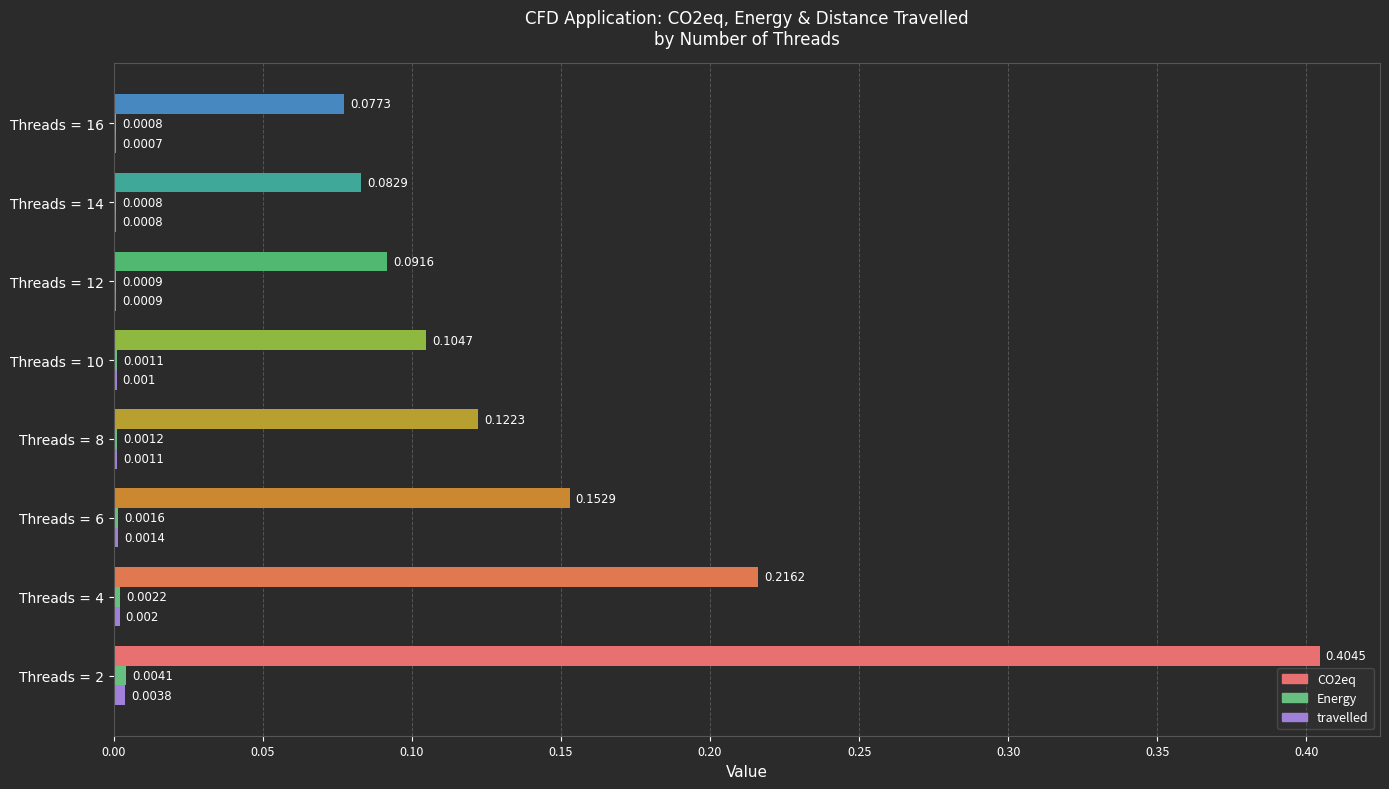

The Energy series shows 0.0 at 12. True or false?

False